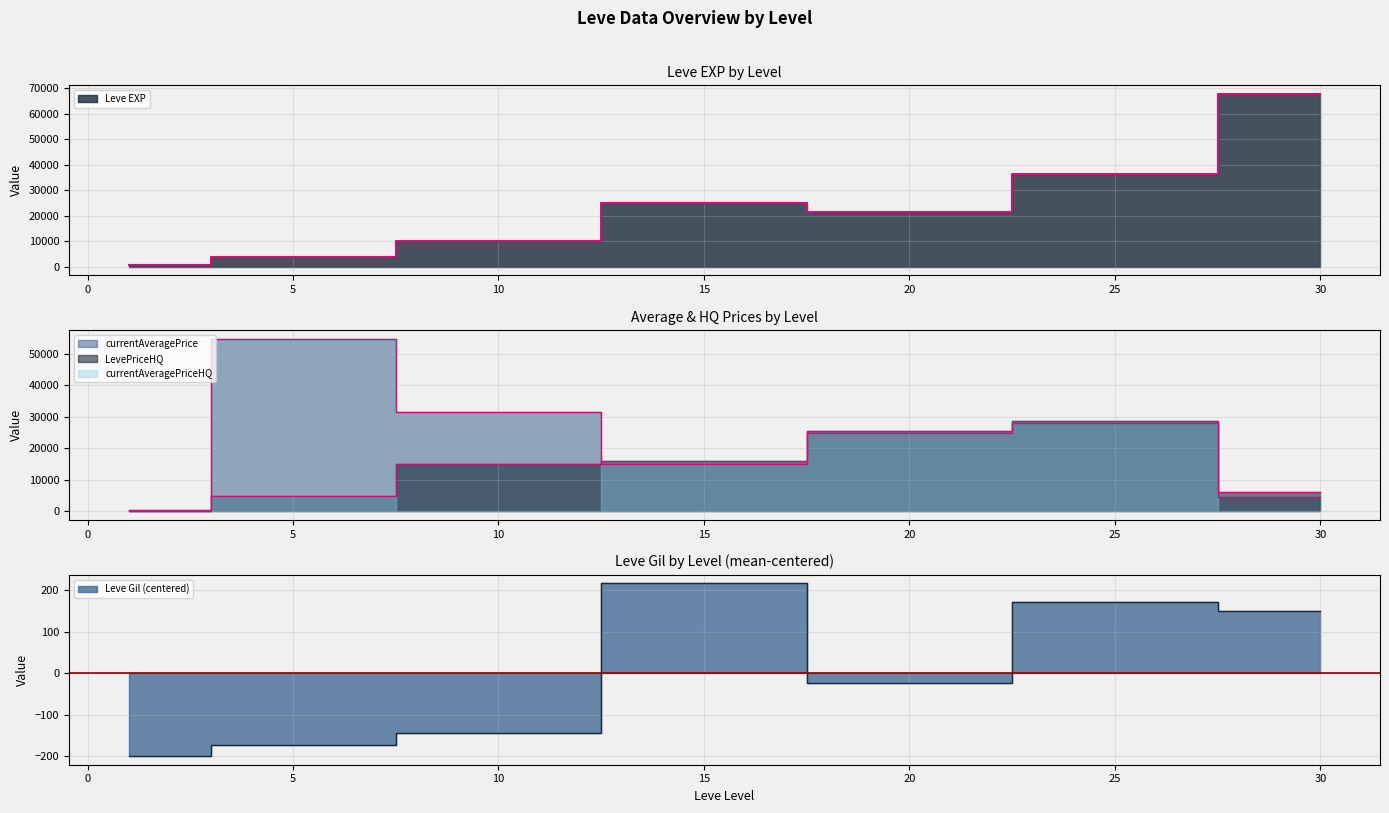

How many negative values does the Leve Gil series have?

4